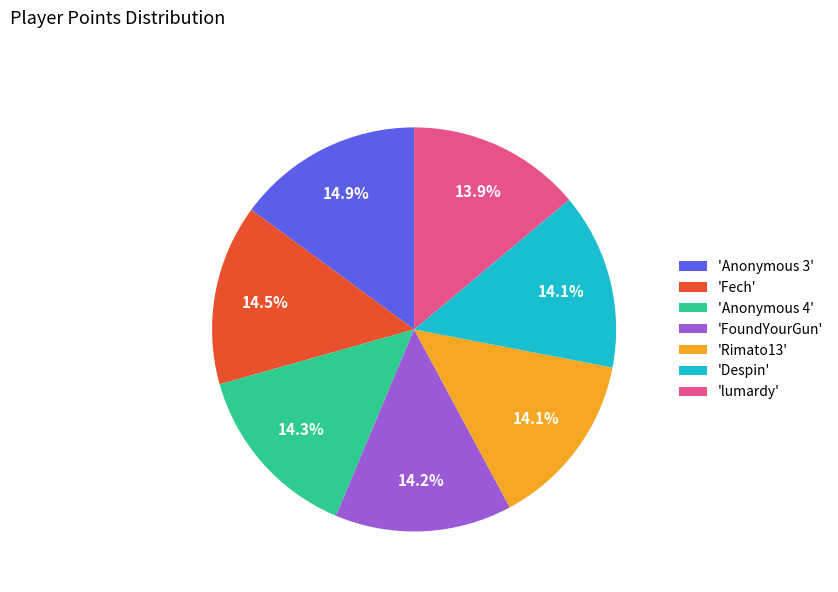

Does any single category account for the majority?

No